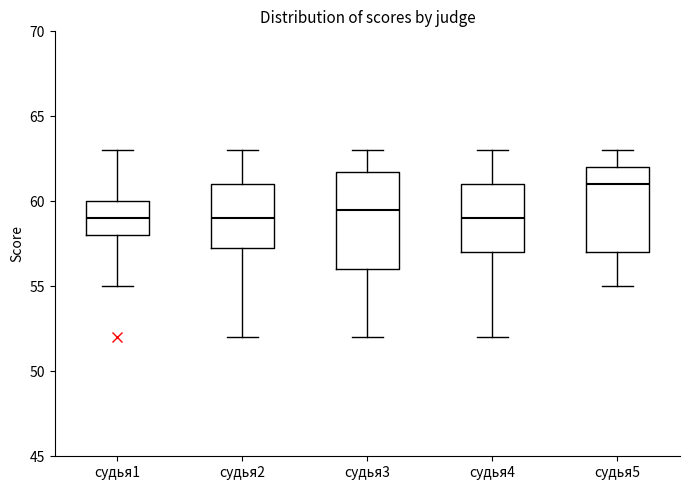

Which box has the highest median line?

судья5